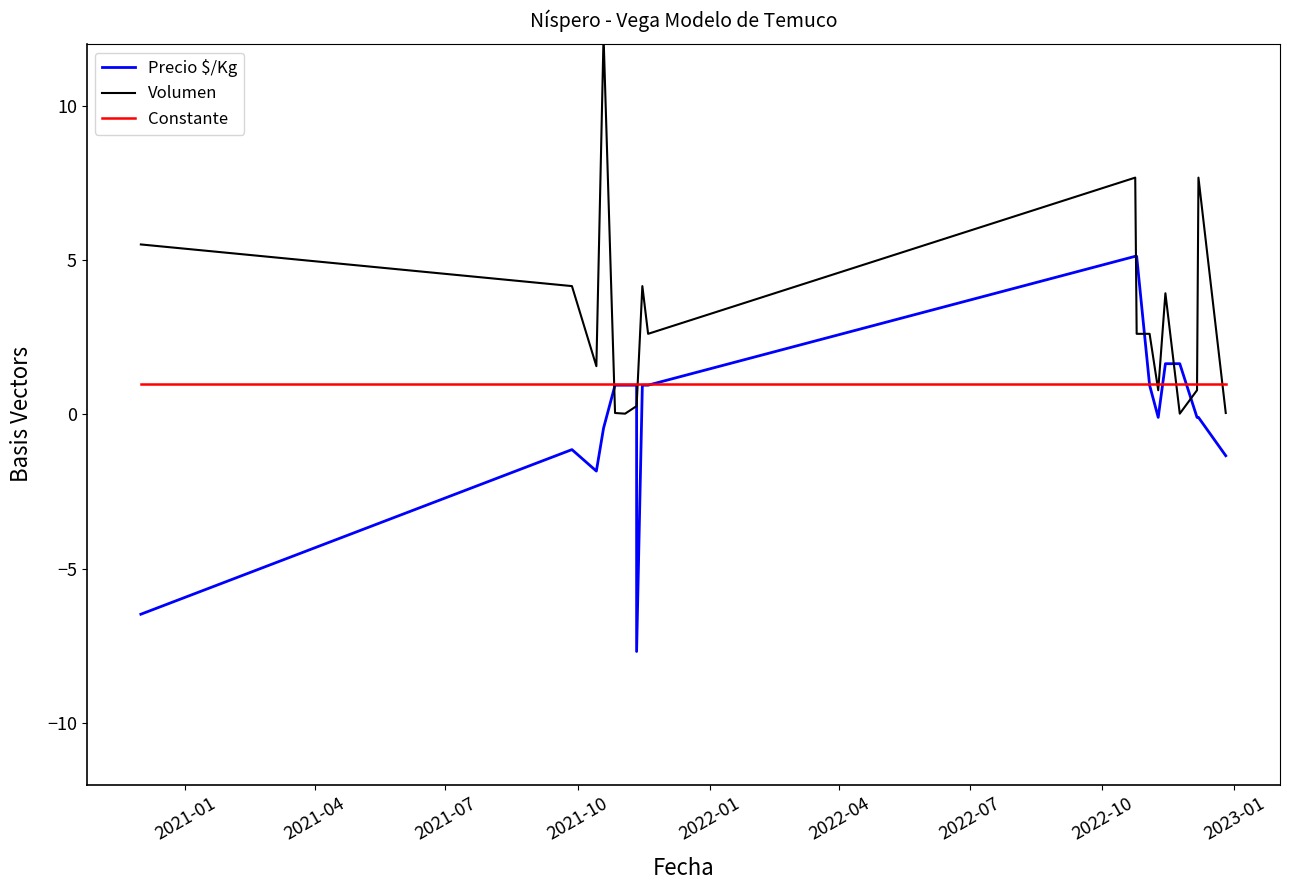

What is the average value of the Volumen series?

3.0